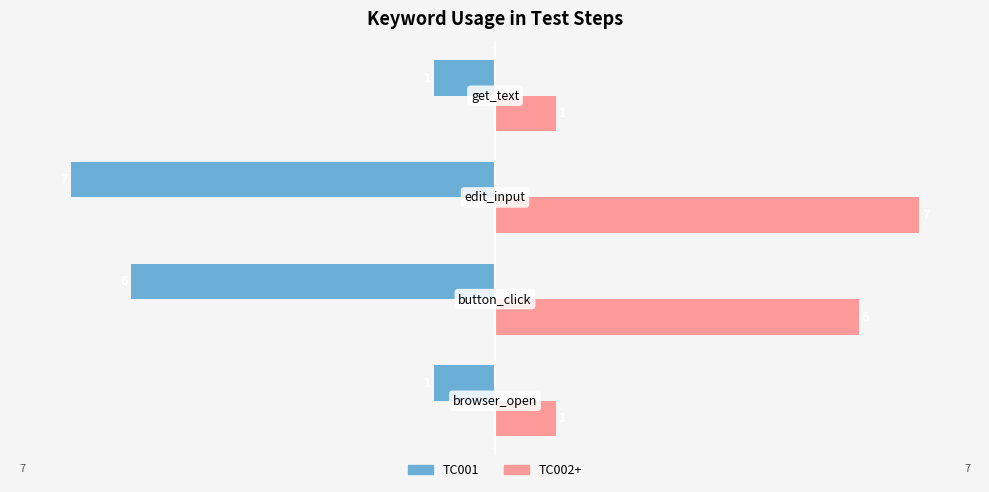

Count the TC002+ values in the range 1 to 7.

4